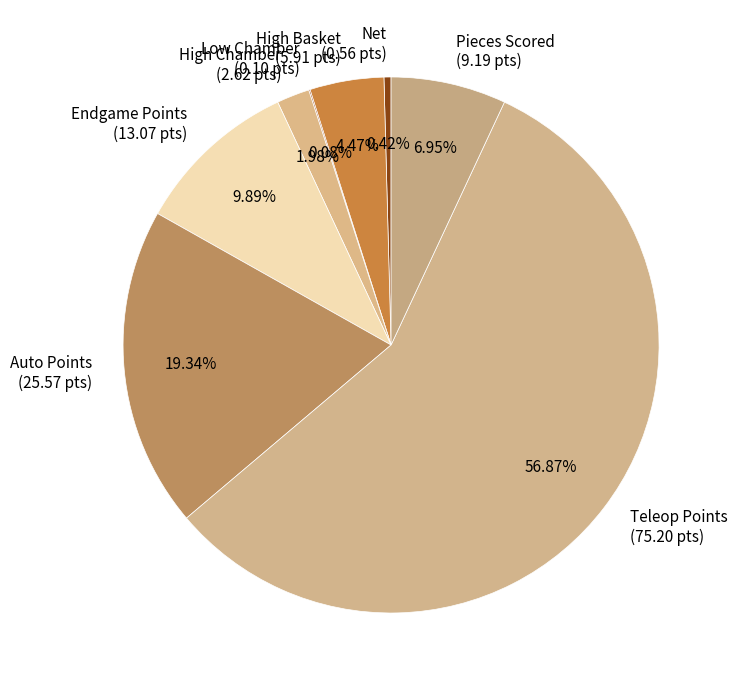

Does Teleop Points (75.20 pts) account for over 50% of the chart?

Yes